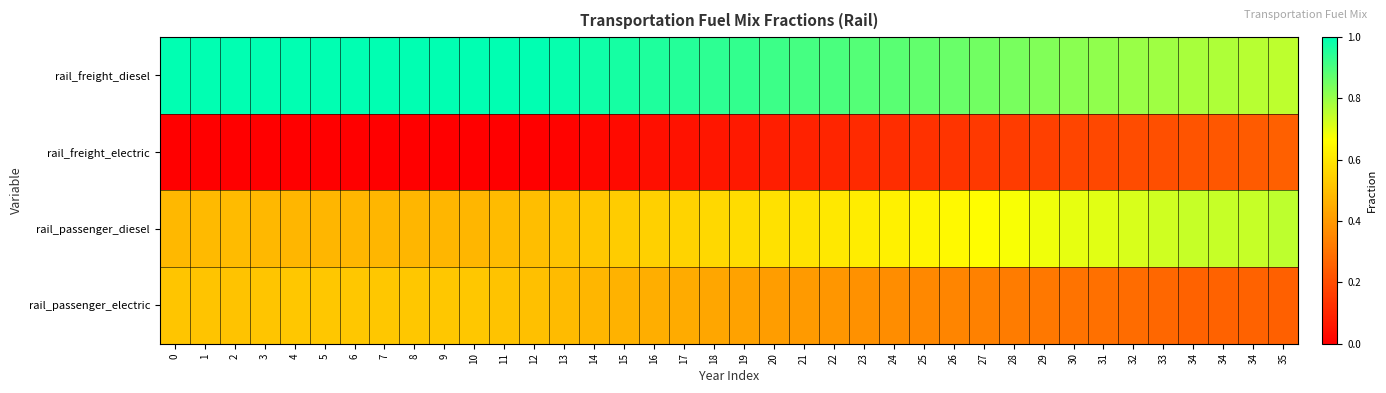

Reading left to right, list all the values displayed in this chart.

rail_freight_diesel: 0=1.0	1=1.0	2=1.0	3=1.0	4=1.0	5=1.0	6=1.0	7=1.0	8=1.0	9=1.0	10=1.0	11=1.0	12=1.0	13=1.0	14=1.0	15=1.0	16=1.0	17=0.9	18=0.9	19=0.9	20=0.9	21=0.9	22=0.9	23=0.9	24=0.9	25=0.9	26=0.9	27=0.8	28=0.8	29=0.8	30=0.8	31=0.8	32=0.8	33=0.8	34=0.8	34=0.8	34=0.8	35=0.8
rail_freight_electric: 0=0.0	1=0.0	2=0.0	3=0.0	4=0.0	5=0.0	6=0.0	7=0.0	8=0.0	9=0.0	10=0.0	11=0.0	12=0.0	13=0.0	14=0.0	15=0.0	16=0.0	17=0.1	18=0.1	19=0.1	20=0.1	21=0.1	22=0.1	23=0.1	24=0.1	25=0.1	26=0.1	27=0.1	28=0.2	29=0.2	30=0.2	31=0.2	32=0.2	33=0.2	34=0.2	34=0.2	34=0.2	35=0.2
rail_passenger_diesel: 0=0.5	1=0.5	2=0.5	3=0.5	4=0.5	5=0.5	6=0.5	7=0.5	8=0.5	9=0.5	10=0.5	11=0.5	12=0.5	13=0.5	14=0.5	15=0.5	16=0.5	17=0.6	18=0.6	19=0.6	20=0.6	21=0.6	22=0.6	23=0.6	24=0.6	25=0.6	26=0.7	27=0.7	28=0.7	29=0.7	30=0.7	31=0.7	32=0.7	33=0.7	34=0.7	34=0.7	34=0.7	35=0.8
rail_passenger_electric: 0=0.5	1=0.5	2=0.5	3=0.5	4=0.5	5=0.5	6=0.5	7=0.5	8=0.5	9=0.5	10=0.5	11=0.5	12=0.5	13=0.5	14=0.5	15=0.5	16=0.5	17=0.4	18=0.4	19=0.4	20=0.4	21=0.4	22=0.4	23=0.4	24=0.4	25=0.4	26=0.3	27=0.3	28=0.3	29=0.3	30=0.3	31=0.3	32=0.3	33=0.3	34=0.3	34=0.3	34=0.3	35=0.2